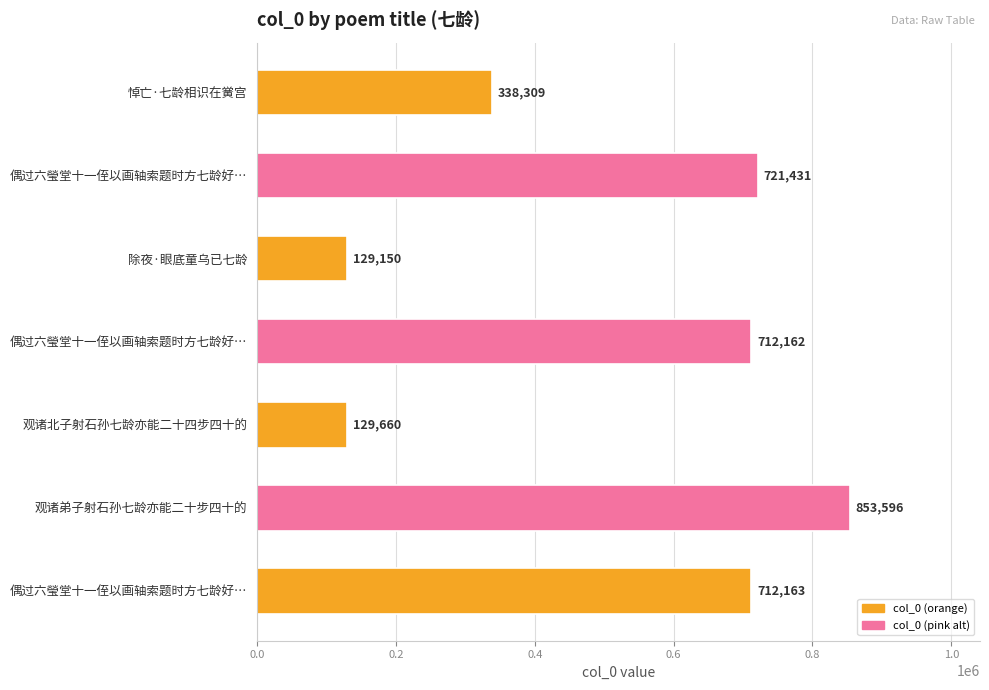

What is the difference between the maximum and minimum values?

724446